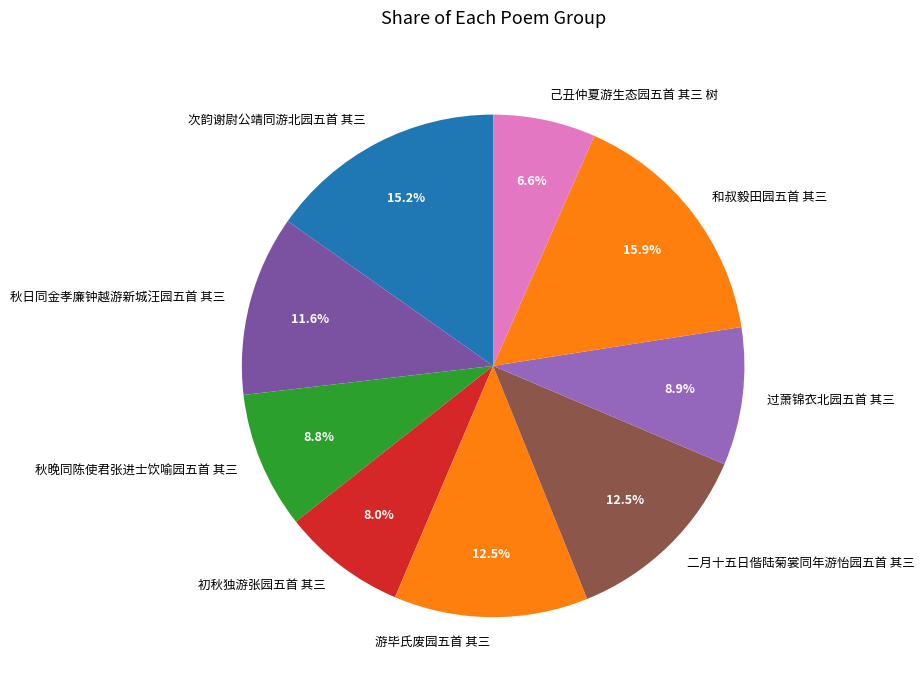

Approximately how many times larger is the value at 秋日同金孝廉钟越游新城汪园五首 其三 compared to 过萧锦衣北园五首 其三?

1.3